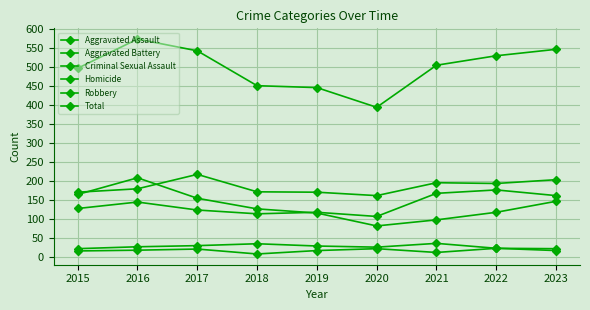

Is this an area chart (filled region under the line)?

No